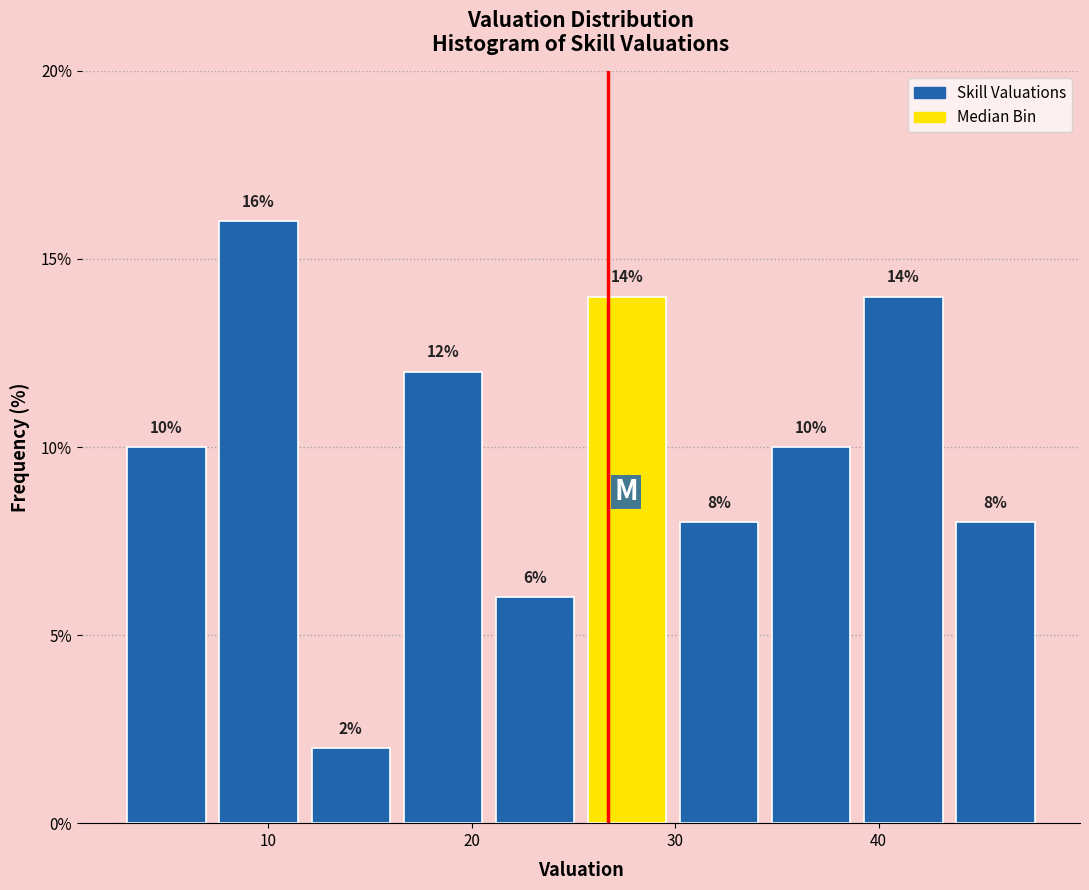

Over which range of the x-axis is the bar tallest?

7 to 12